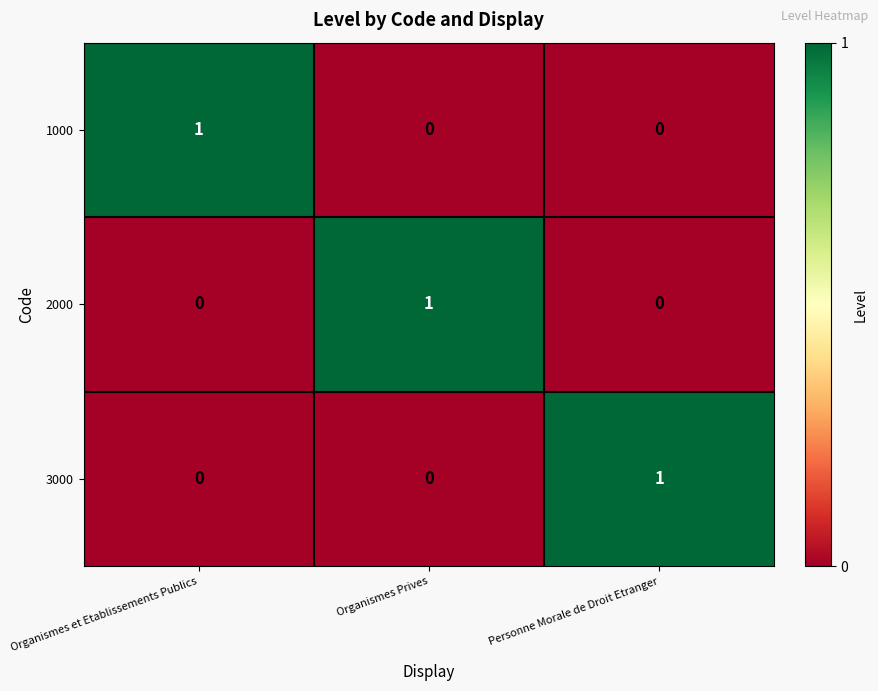

The value of 3000 at Organismes Prives is 0. True or false?

True